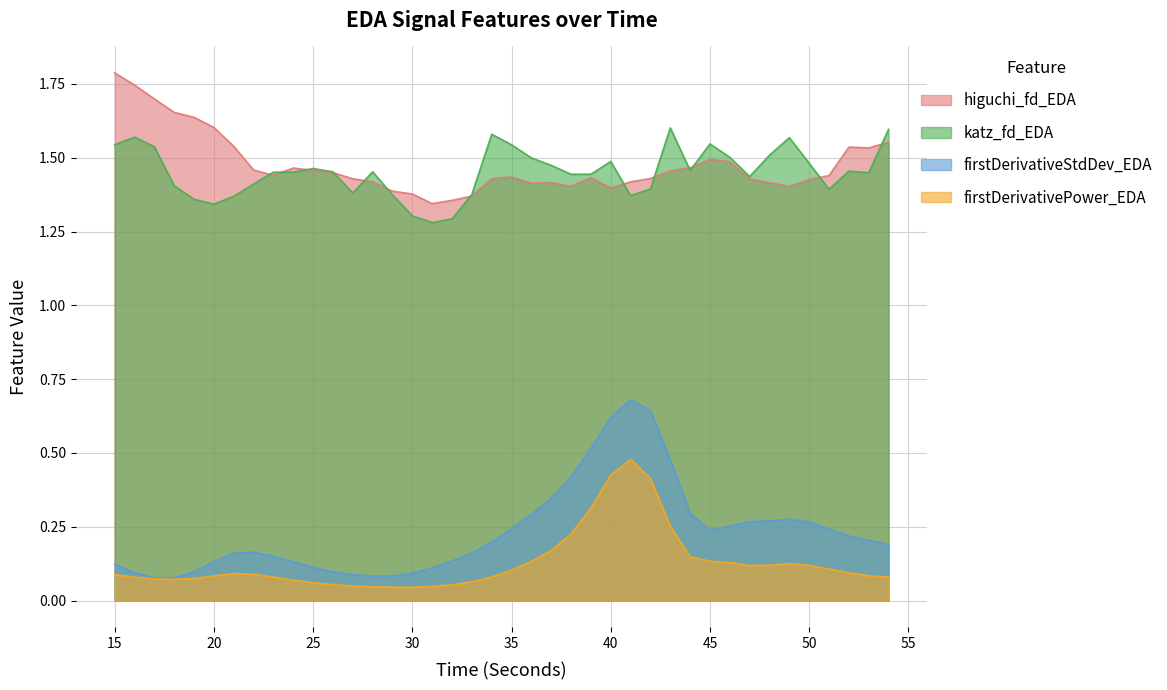

True or false: katz_fd_EDA has a value of 1.0 at 23.

False